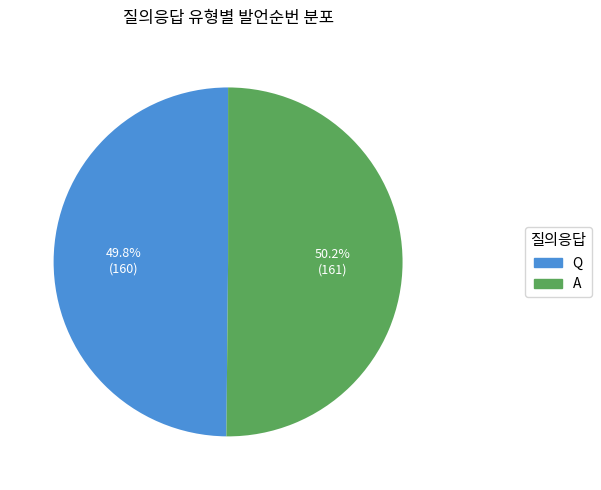

What is the ratio of the value at A to the value at Q?

1.0